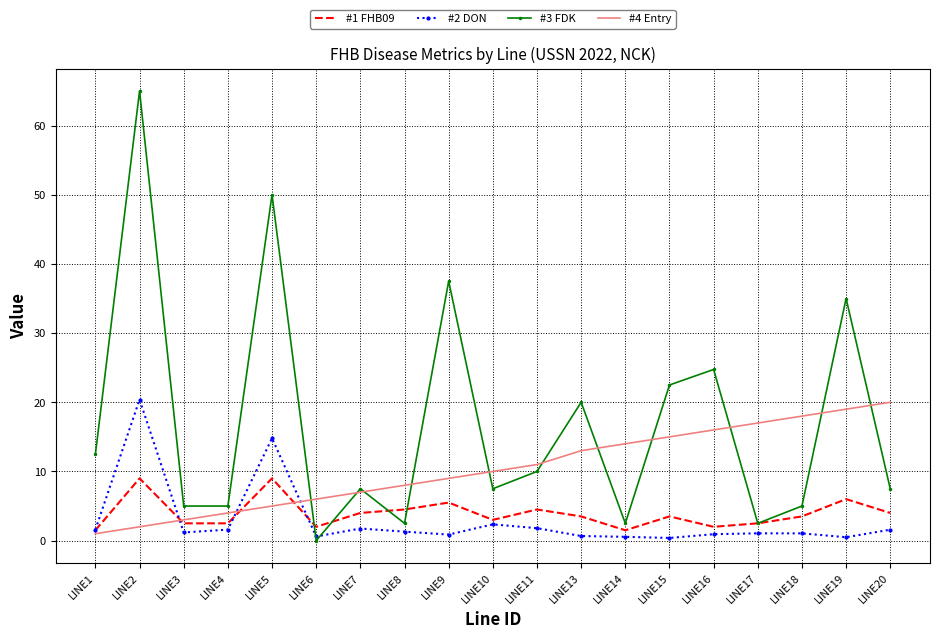

What is the difference between the #4 Entry values at LINE7 and LINE10?

3.0